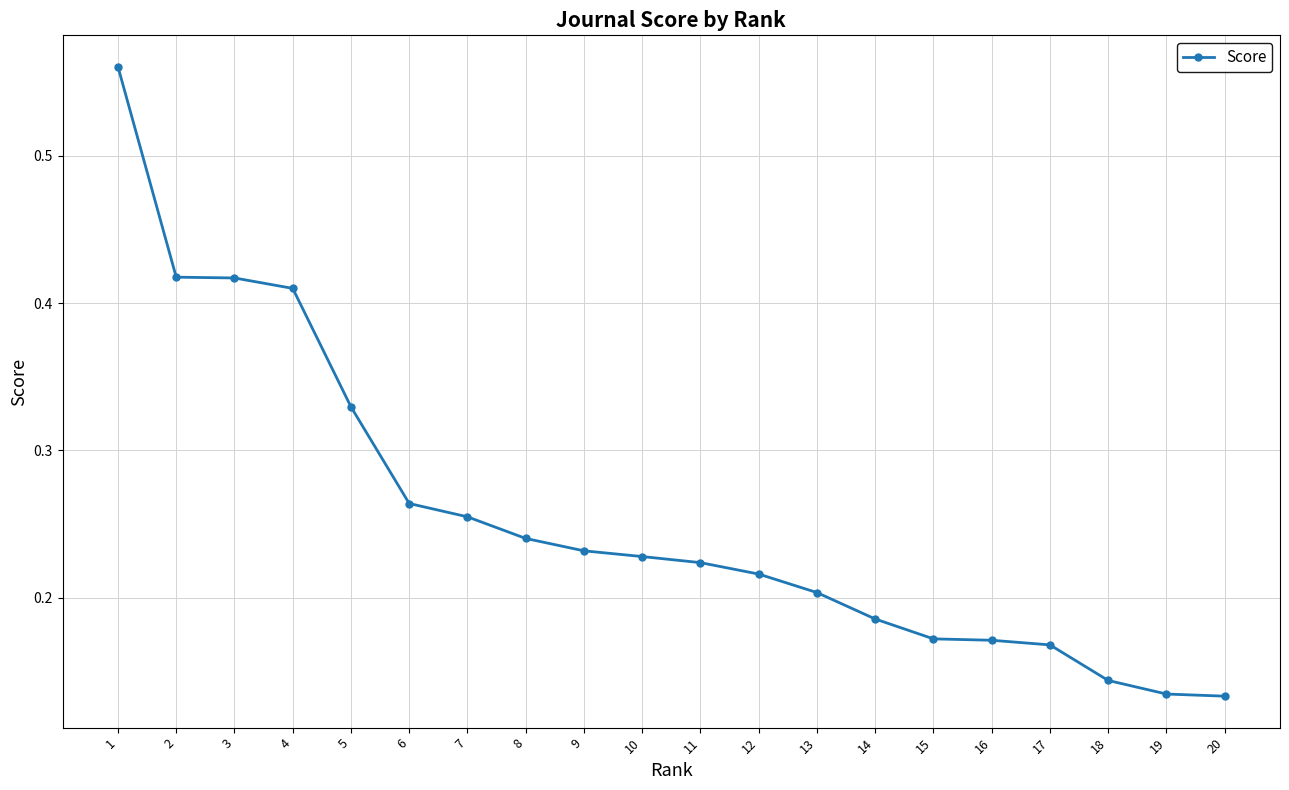

Is it true that the value at 9 is 0.4?

False